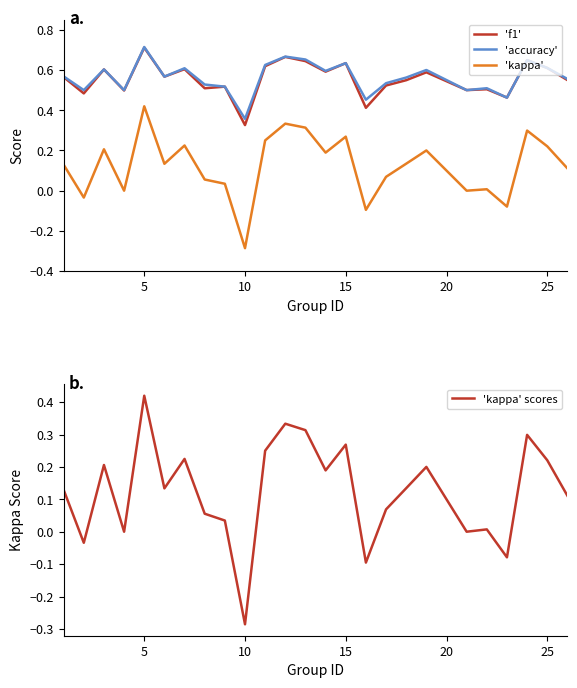

Reading right to left, extract all data points from this chart.

'f1': 0.5	0.6	0.6	0.5	0.5	0.5	0.6	0.5	0.5	0.4	0.6	0.6	0.6	0.7	0.6	0.3	0.5	0.5	0.6	0.6	0.7	0.5	0.6	0.5	0.6
'accuracy': 0.6	0.6	0.6	0.5	0.5	0.5	0.6	0.6	0.5	0.5	0.6	0.6	0.7	0.7	0.6	0.4	0.5	0.5	0.6	0.6	0.7	0.5	0.6	0.5	0.6
'kappa': 0.1	0.2	0.3	-0.1	0.0	0.0	0.2	0.1	0.1	-0.1	0.3	0.2	0.3	0.3	0.2	-0.3	0.0	0.1	0.2	0.1	0.4	0.0	0.2	-0.0	0.1
'kappa' scores: 0.1	0.2	0.3	-0.1	0.0	0.0	0.2	0.1	0.1	-0.1	0.3	0.2	0.3	0.3	0.2	-0.3	0.0	0.1	0.2	0.1	0.4	0.0	0.2	-0.0	0.1